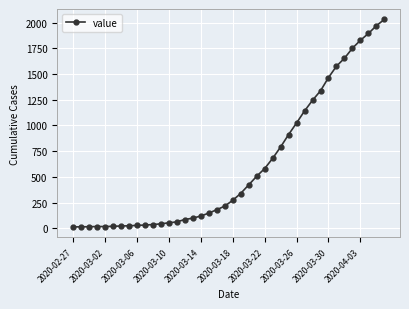

What is the greatest value displayed?

2032